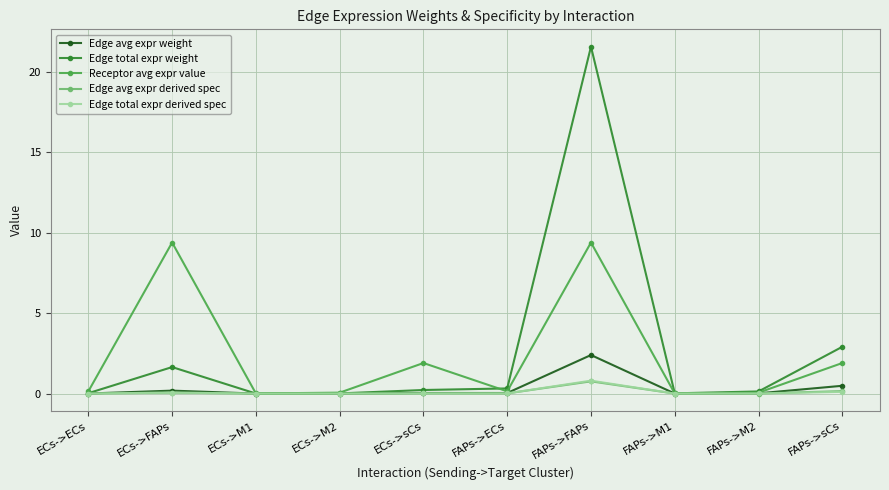

Does the chart have visible grid lines?

Yes